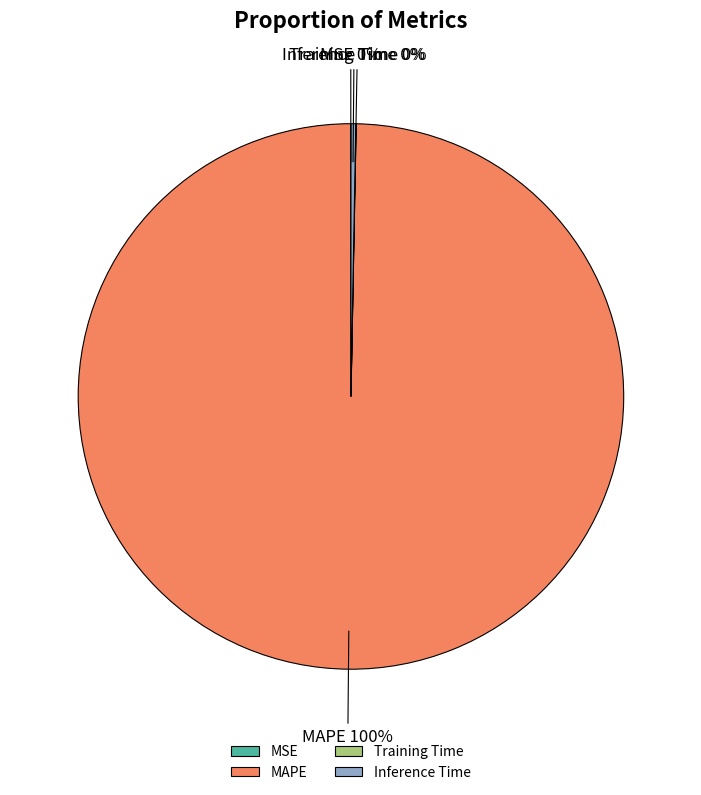

Which category has the biggest portion of the pie?

MAPE